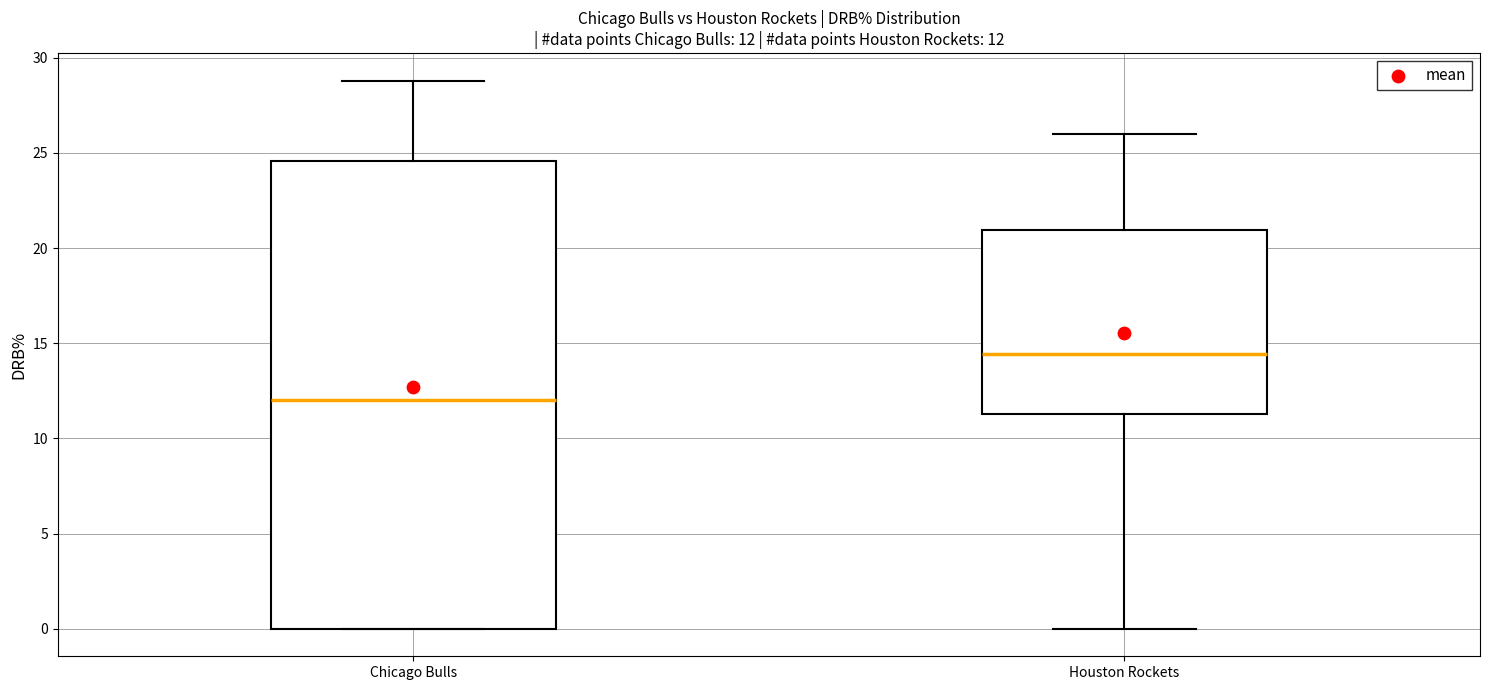

Which box has the lowest median line?

Chicago Bulls